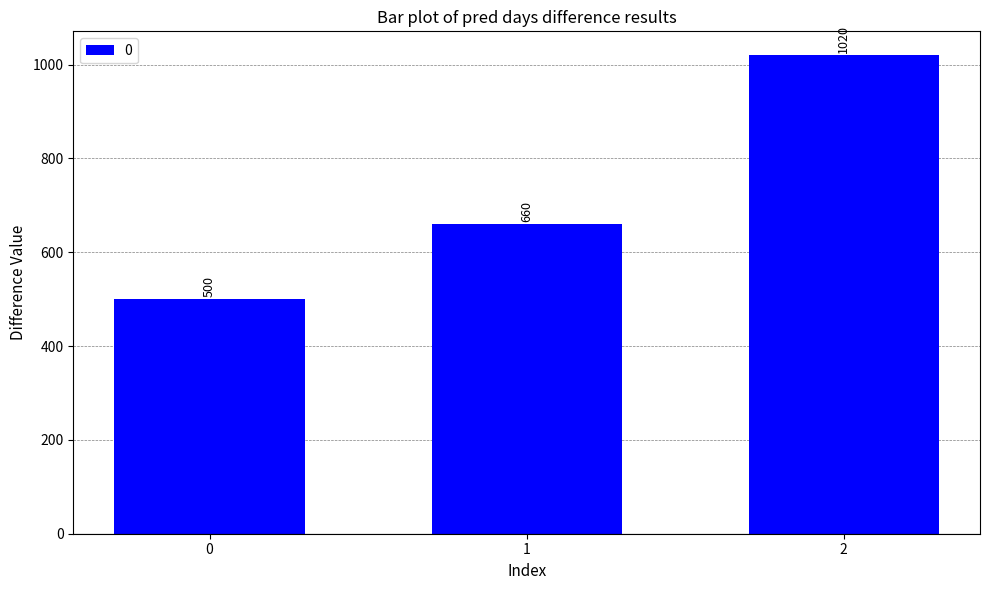

What is the ratio of the value at 2 to the value at 1?

1.5